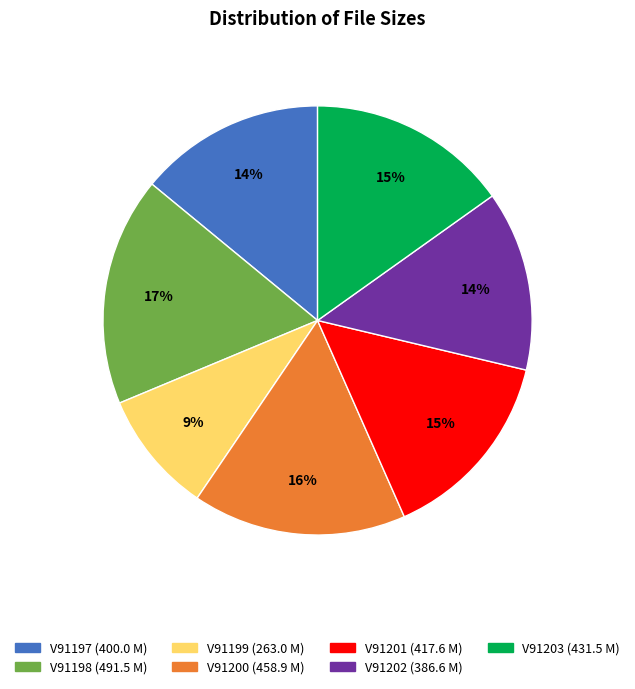

Combined, do V91202 and V91197 account for over 50%?

No